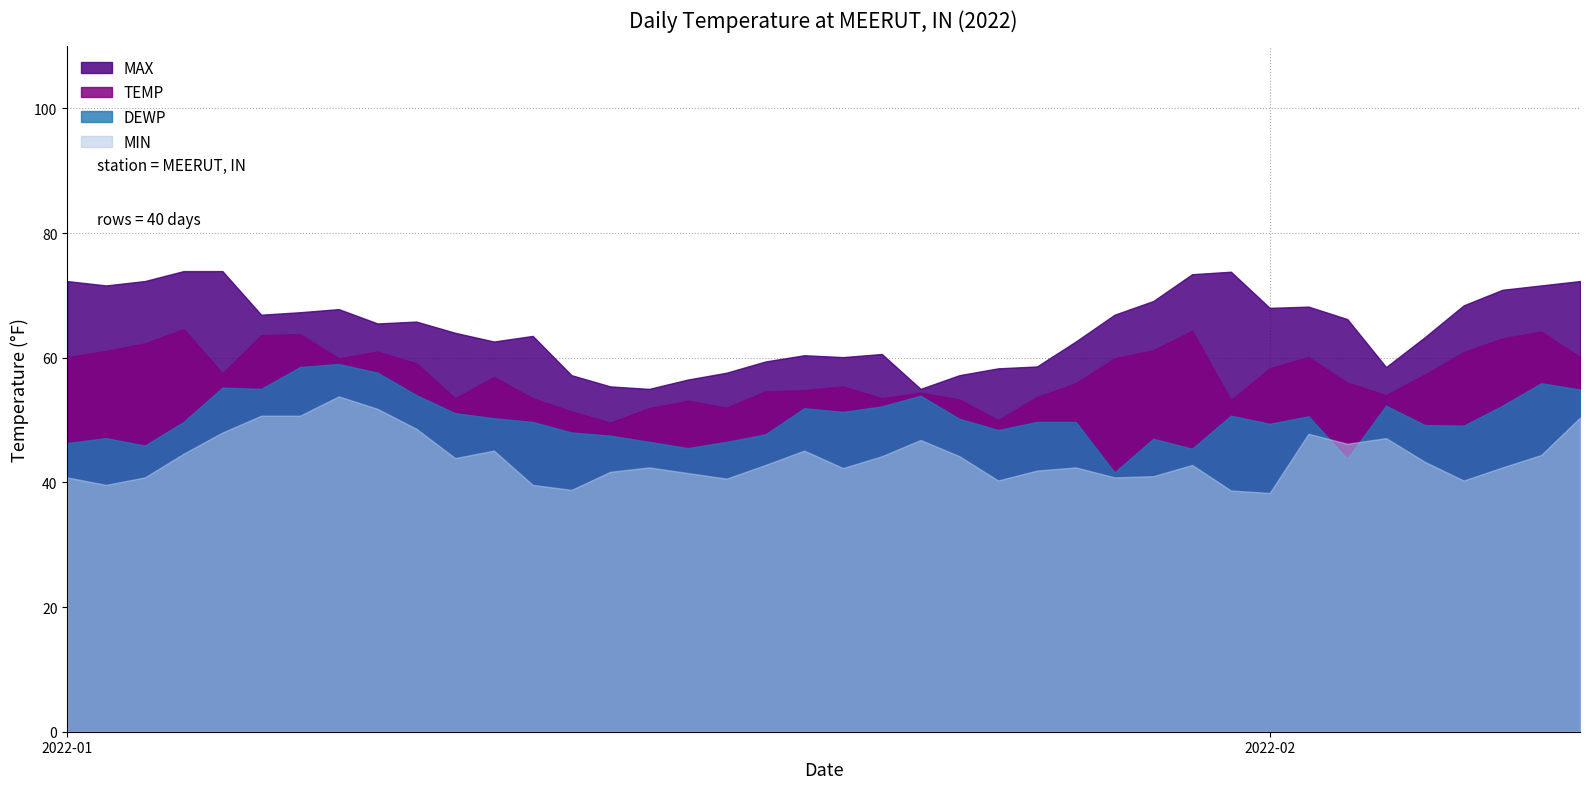

At which category is the sum across all series the highest?

2022-01-08